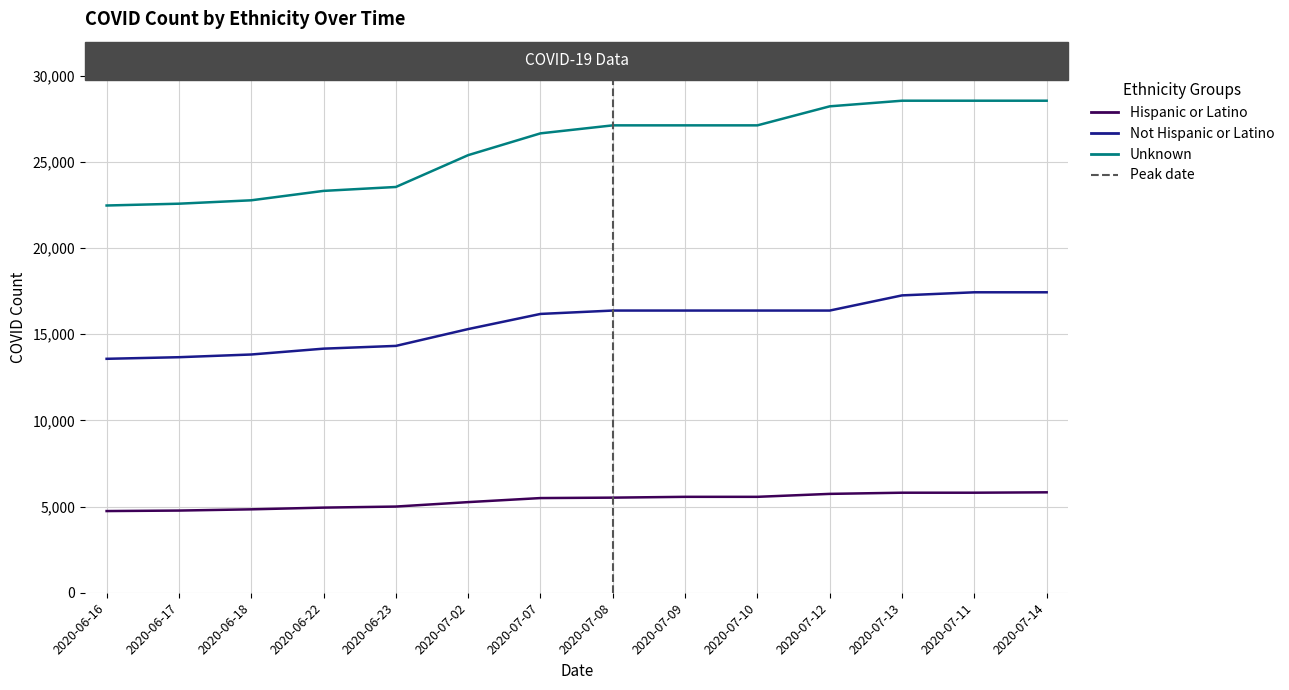

What is the total value across all series at 2020-07-10?

49063